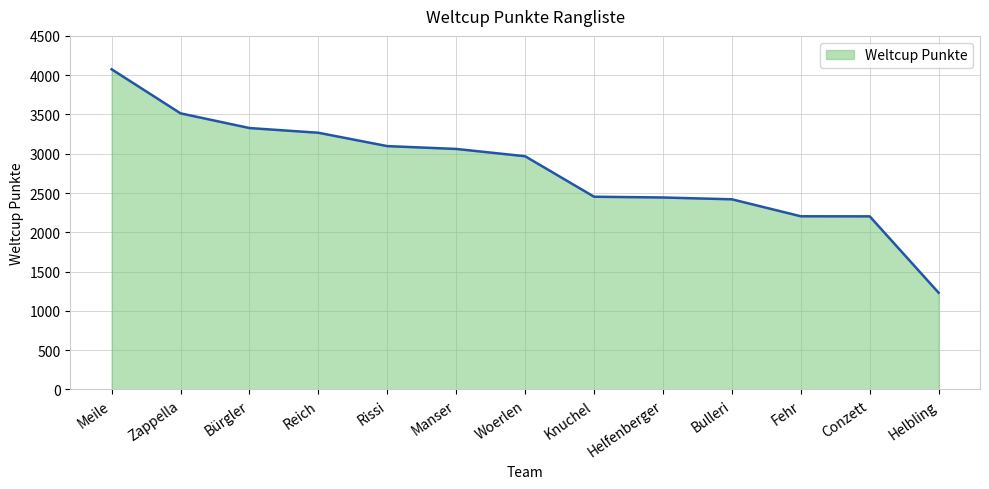

Read the value at Zappella, to the nearest 10.

3510